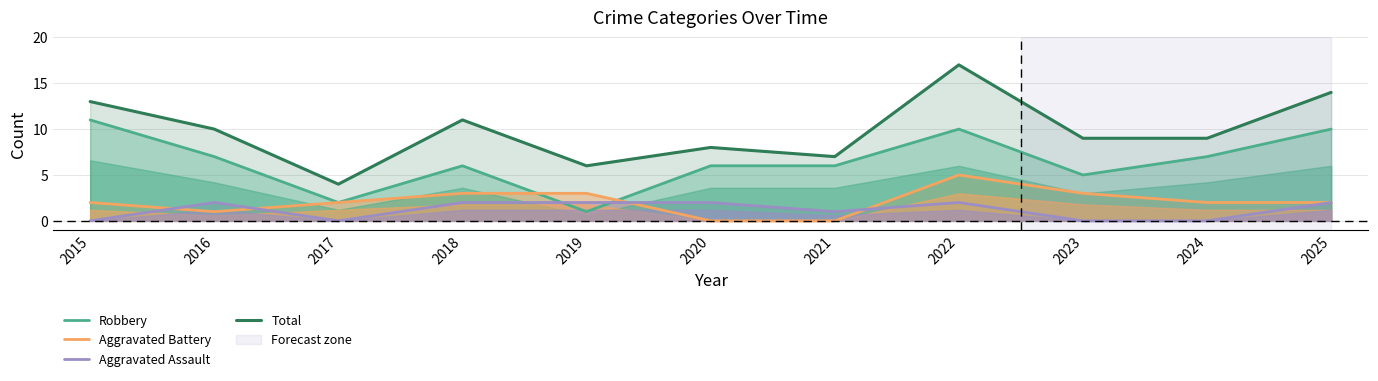

What is the difference between the maximum and minimum values in the Robbery series?

10